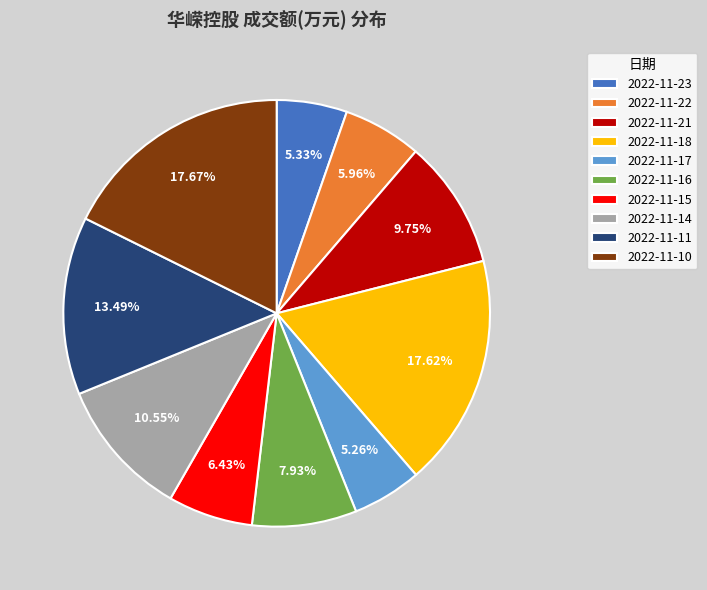

The 2022-11-10 slice represents 18% of the pie. True or false?

True